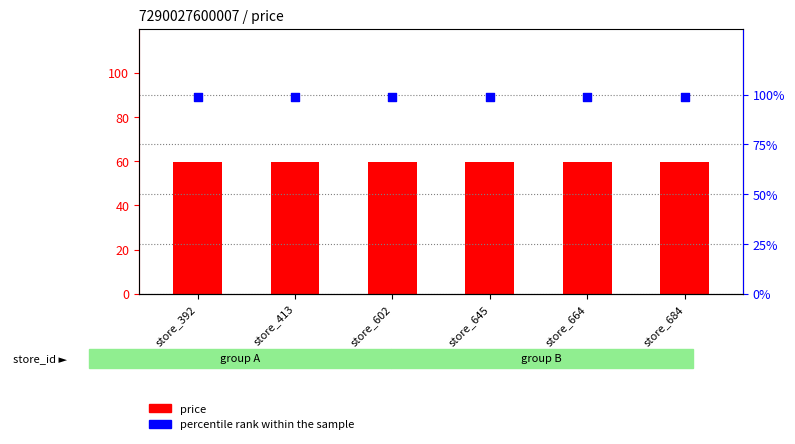

Is the value of percentile rank within the sample at store_413 greater than the value of price at store_645?

Yes